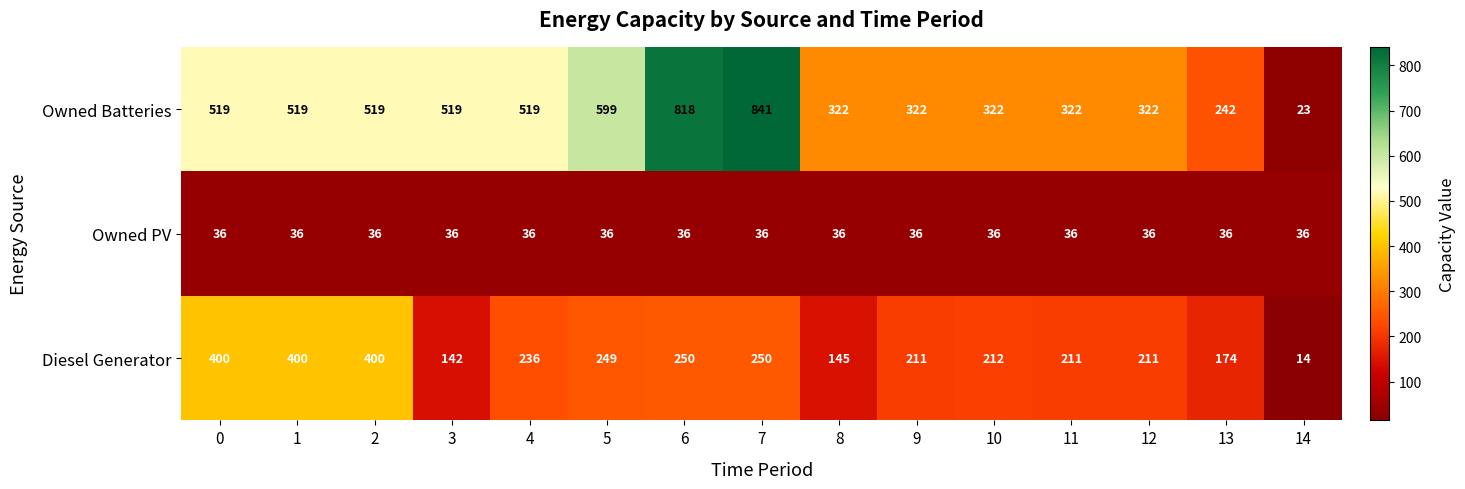

What is the difference between the maximum and minimum values in the Owned Batteries series?

818